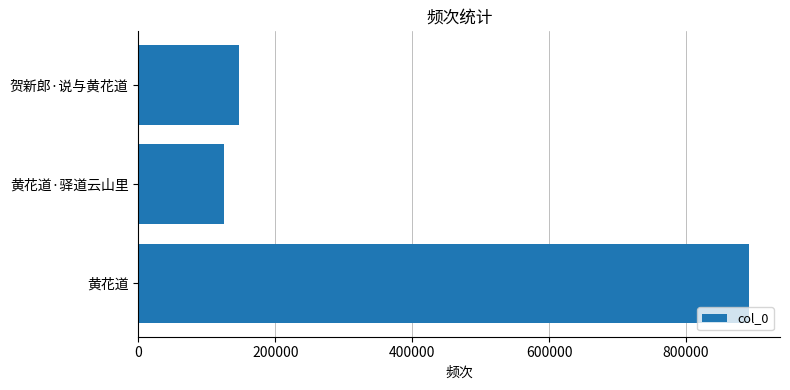

The value at 贺新郎·说与黄花道 is 147226. True or false?

True